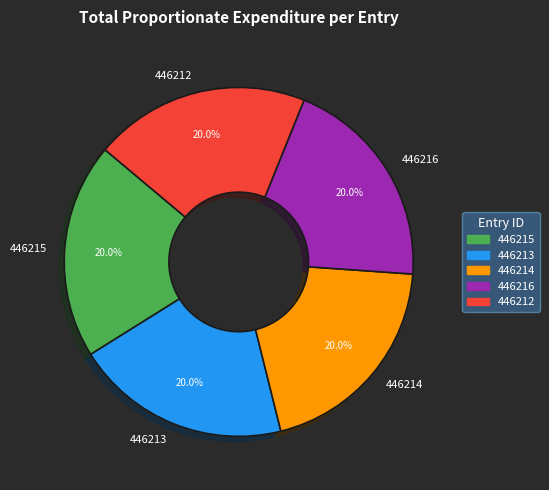

What is the total percentage of 446214 and 446215?

40.0%